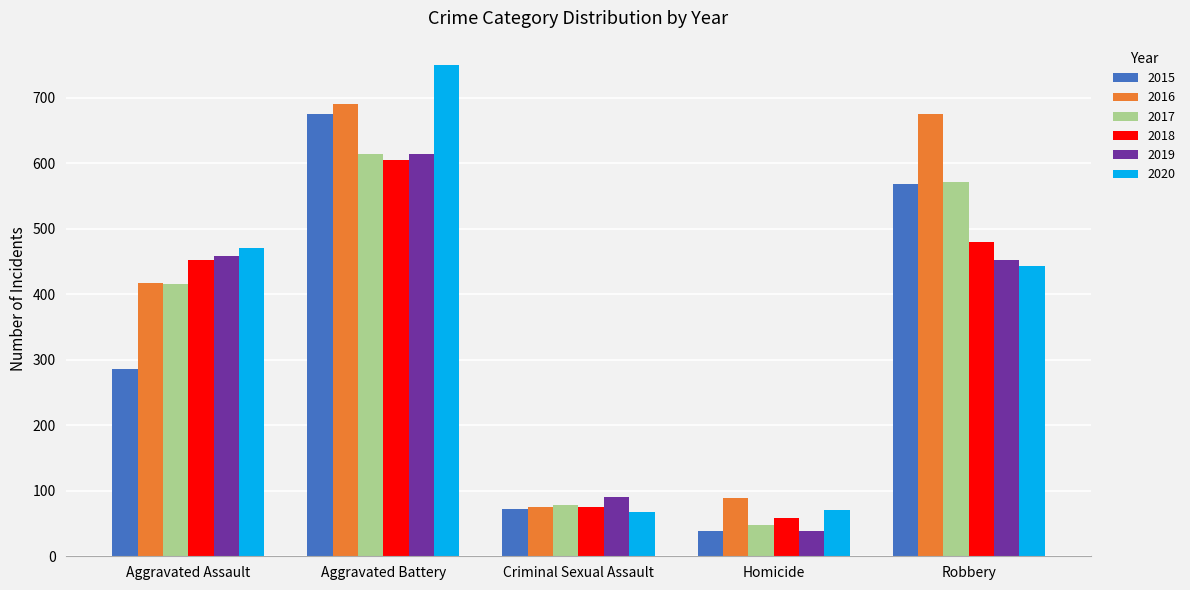

What is the approximate value of 2019 at Aggravated Assault, to the nearest 100?

500